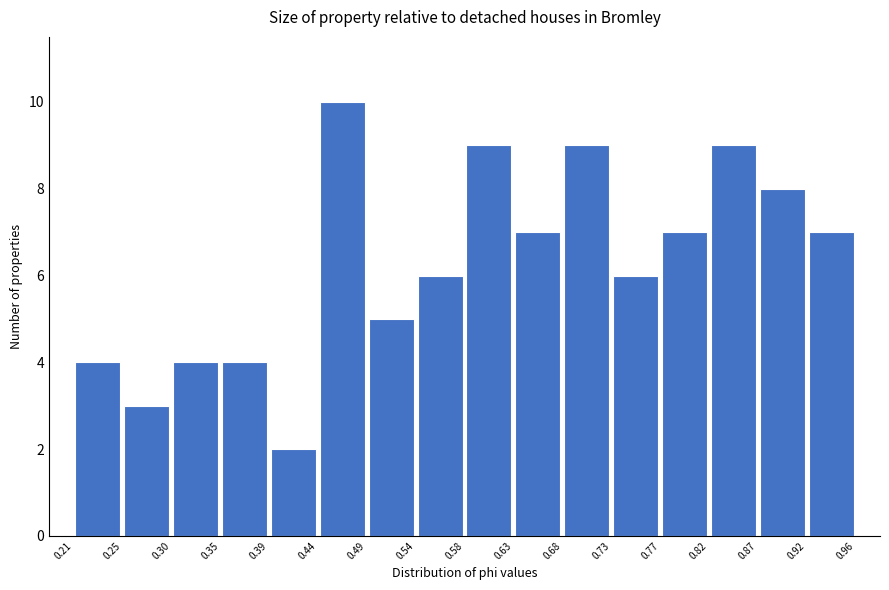

Reading left to right, transcribe this chart: for each bar, give the range it covers on the x-axis and its height. The values are not printed on the chart, so give them approximately, as read against the axis.

0.21 to 0.25: 4
0.25 to 0.30: 3
0.30 to 0.35: 4
0.35 to 0.39: 4
0.39 to 0.44: 2
0.44 to 0.49: 10
0.49 to 0.54: 5
0.54 to 0.58: 6
0.58 to 0.63: 9
0.63 to 0.68: 7
0.68 to 0.73: 9
0.73 to 0.77: 6
0.77 to 0.82: 7
0.82 to 0.87: 9
0.87 to 0.92: 8
0.92 to 0.96: 7